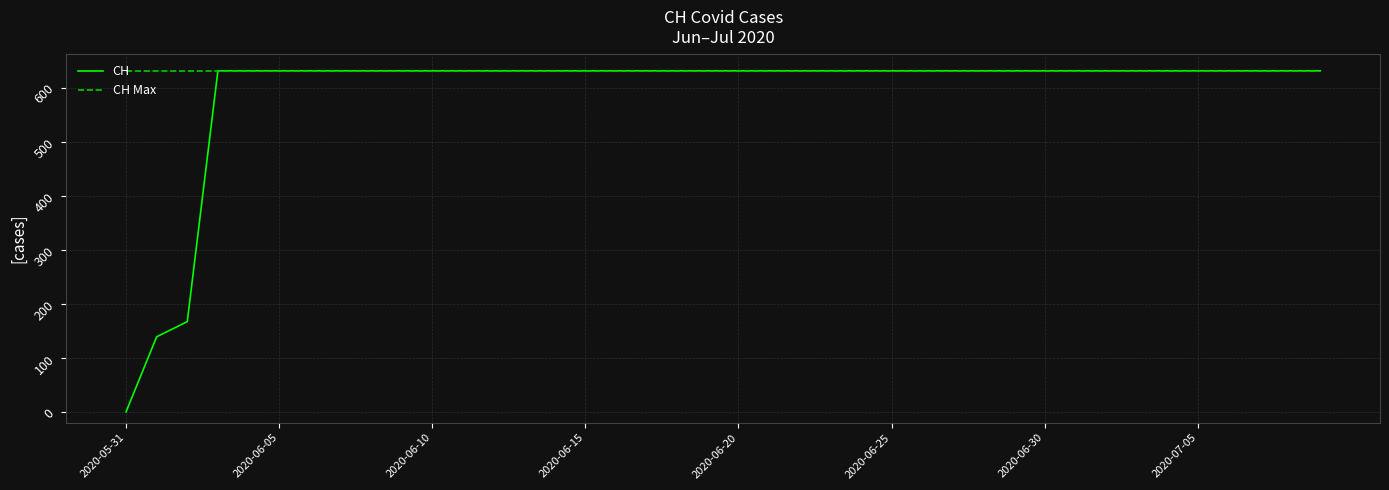

Rank the series by their average value, from lowest to highest.

CH, CH Max